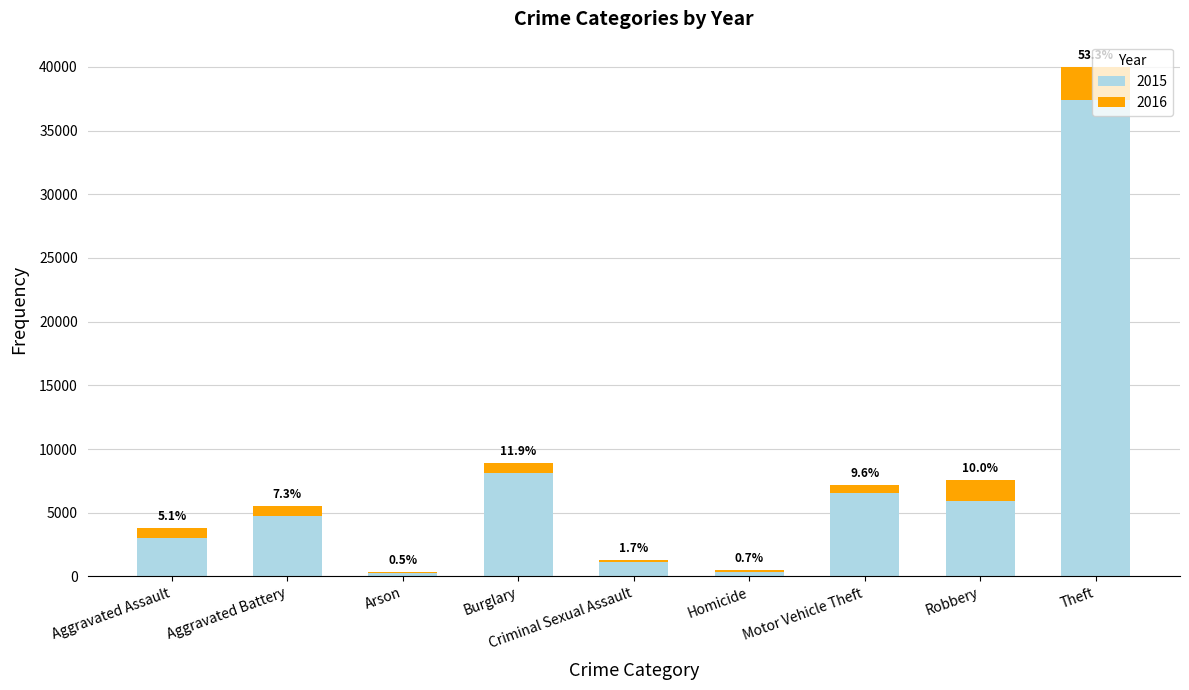

Does the chart contain stacked bars?

Yes